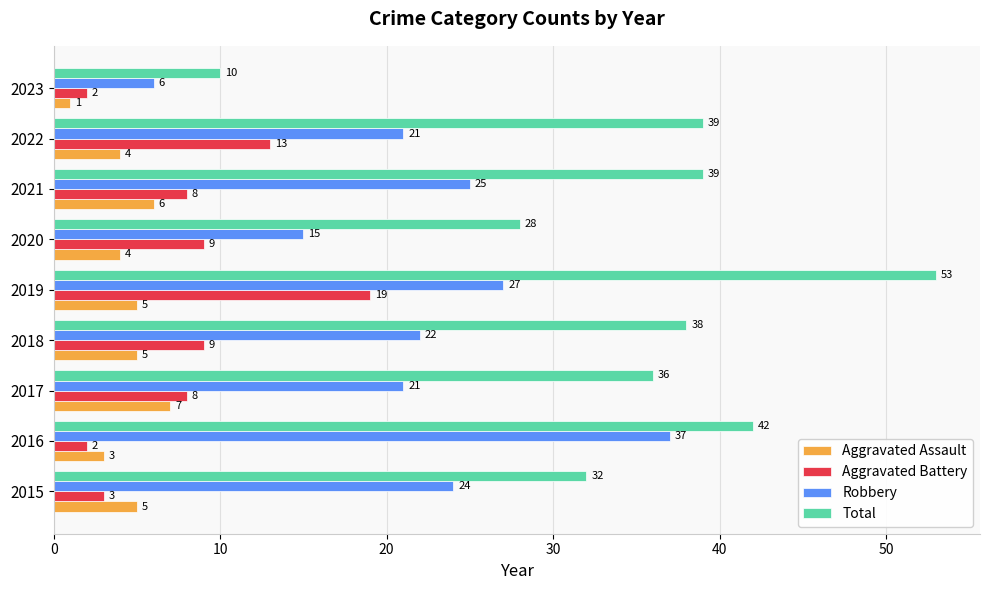

At 2017, list the series in order from largest to smallest.

Total, Robbery, Aggravated Battery, Aggravated Assault